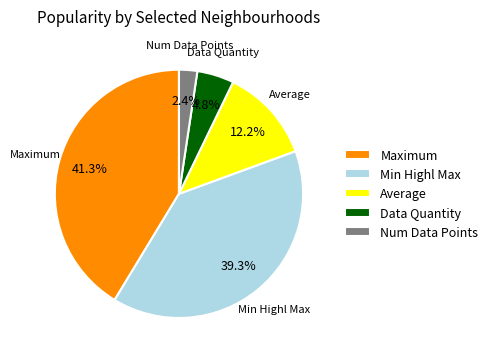

Is Data Quantity the majority of the pie?

No